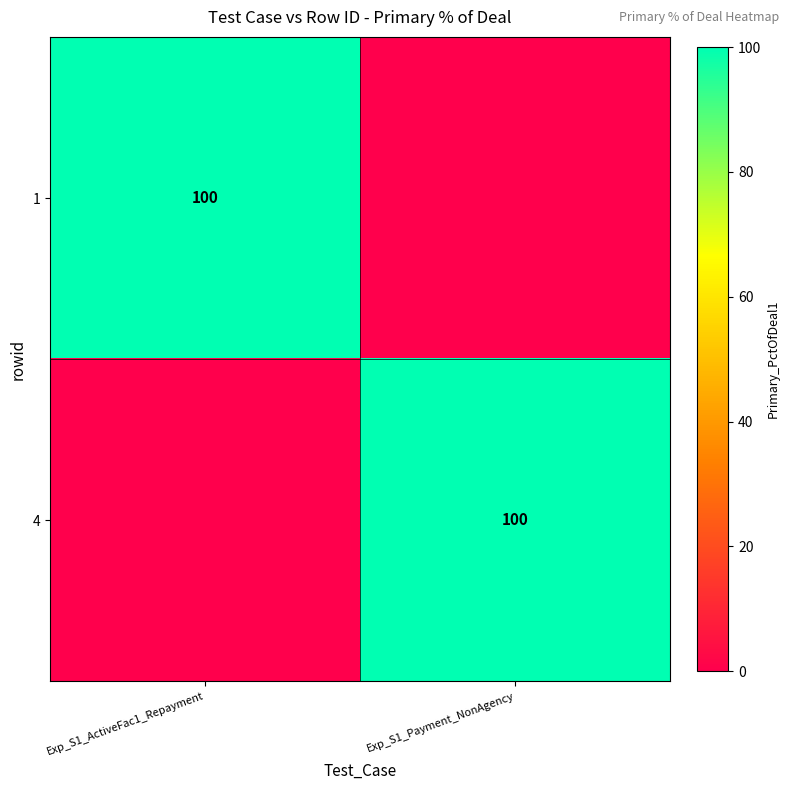

The 4 series shows 59 at Exp_S1_Payment_NonAgency. True or false?

False